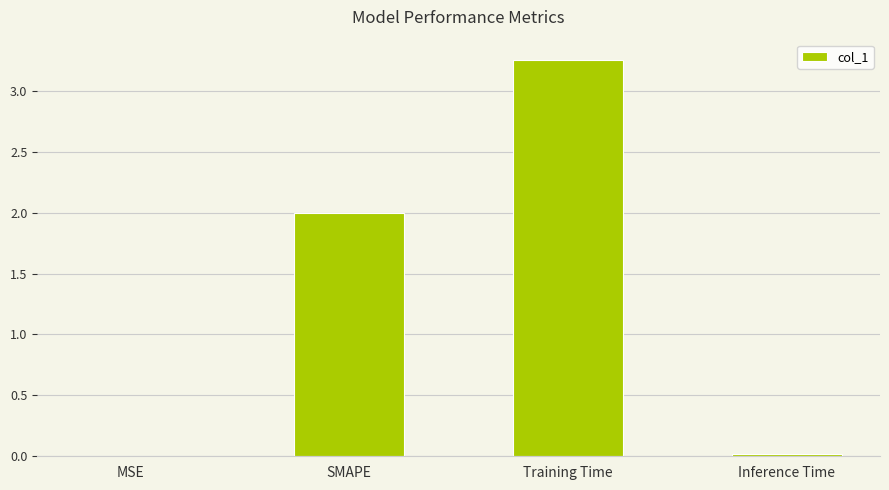

Between Training Time and MSE, which is larger?

Training Time